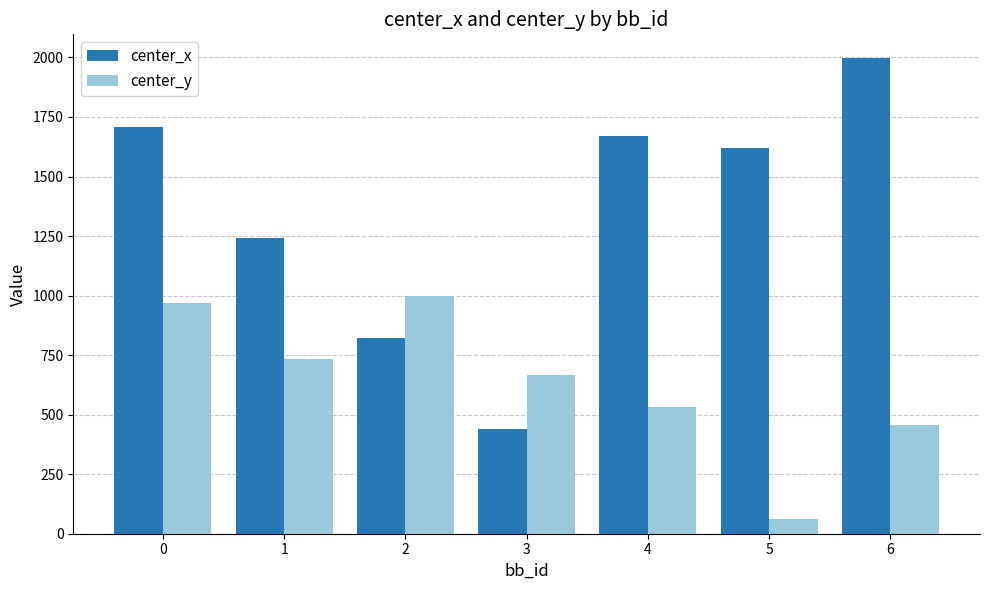

At which label does center_y reach its minimum?

5